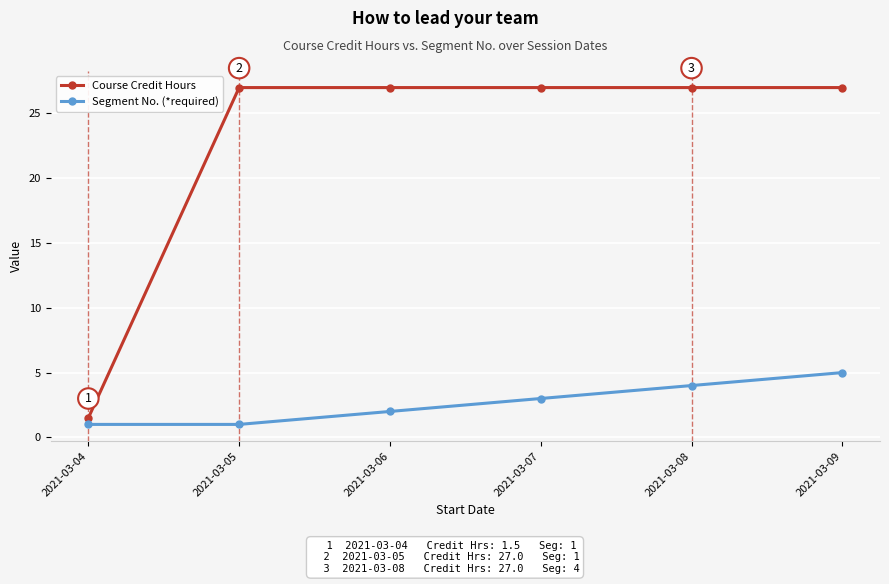

Is this an area chart (filled region under the line)?

No